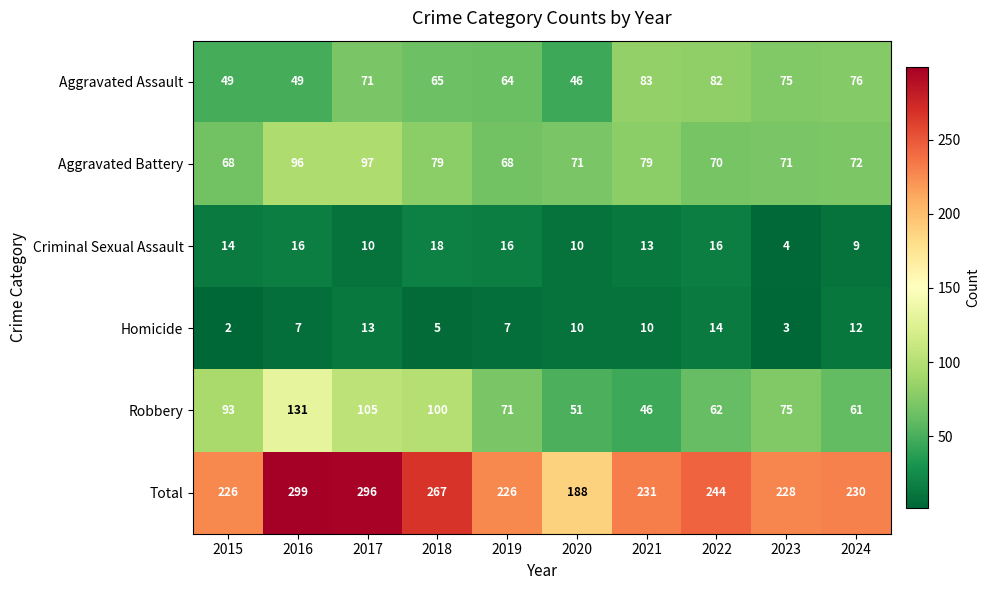

What is the difference between the second highest and minimum values in the Aggravated Assault series?

36